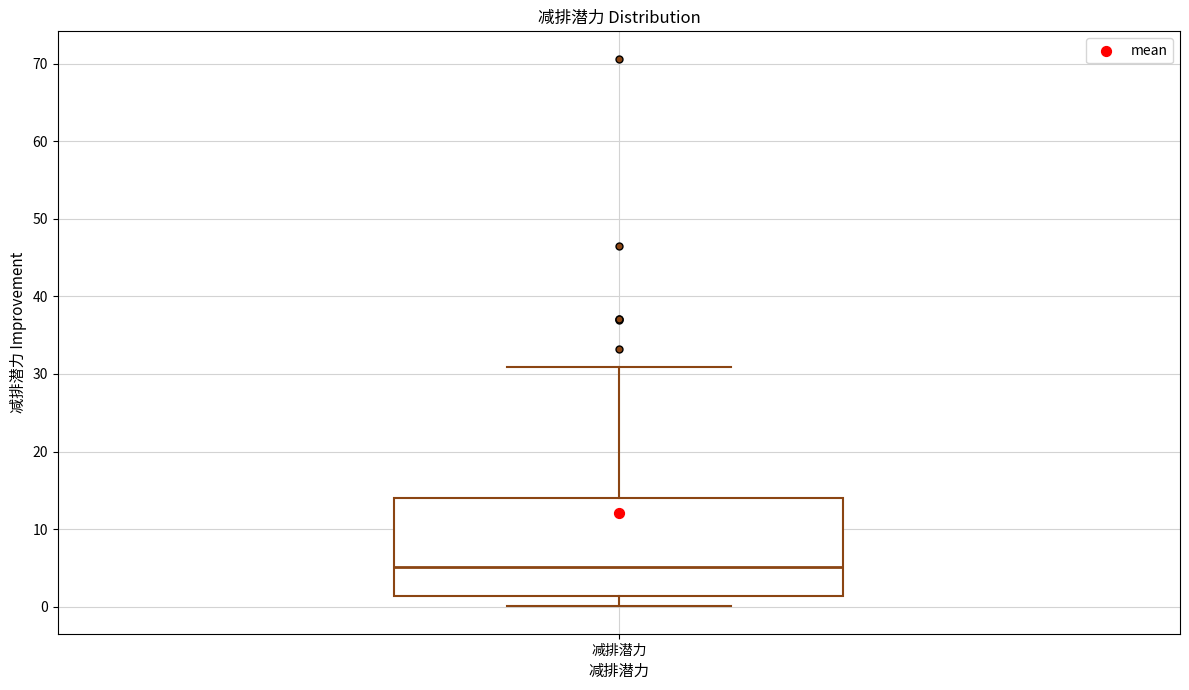

Read this box plot against the y-axis: the position of the median line, the range covered by the box, and the ends of both whiskers. The values are not printed on the chart, so give them approximately, as read against the axis.

median 5, box 1 to 14, whiskers 0 to 31